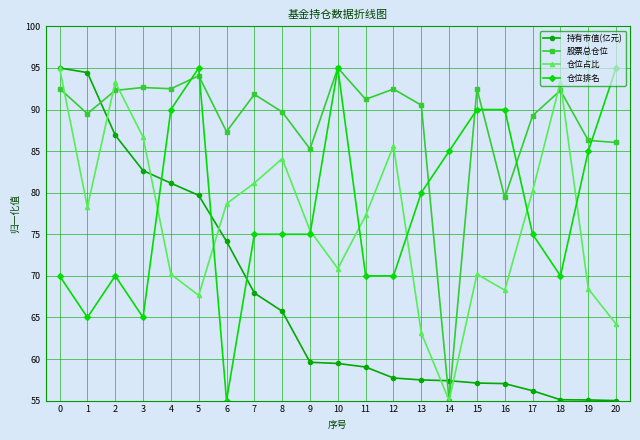

What is the difference between the 仓位占比 values at 8 and 9?

8.6